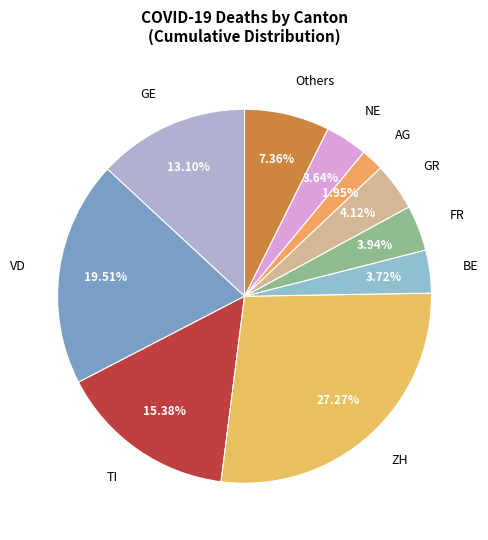

Combined, do FR and GR account for over 50%?

No